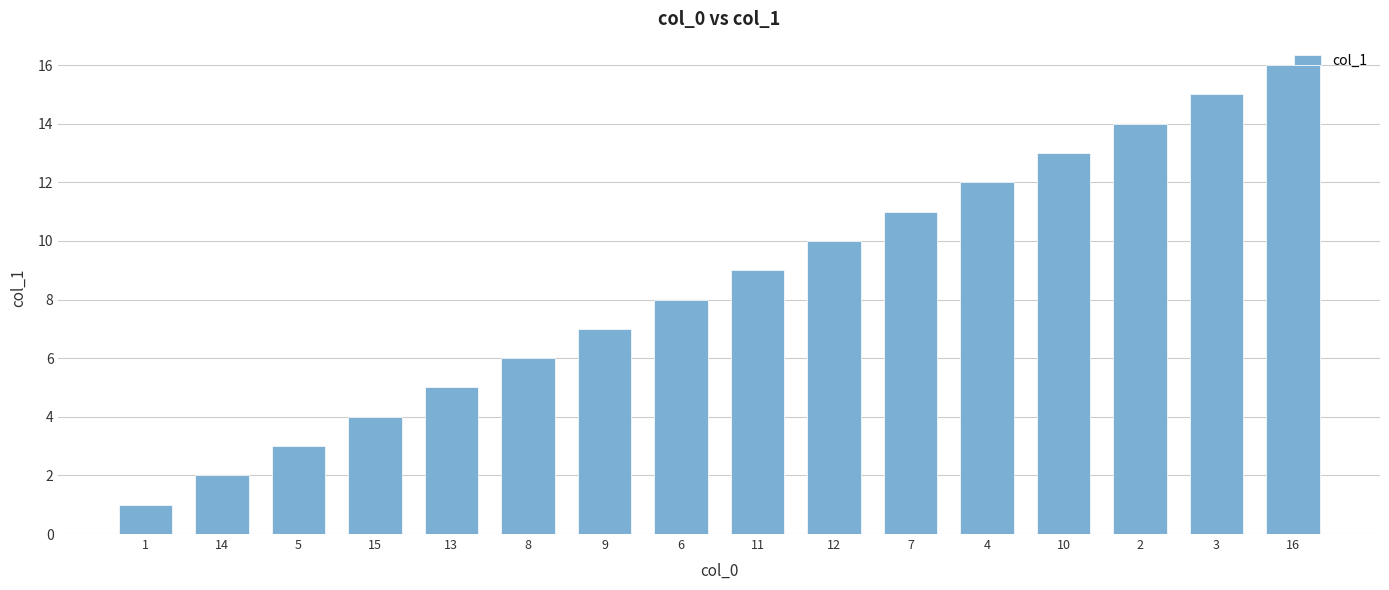

What is the sum of the values at 14 and 3?

17